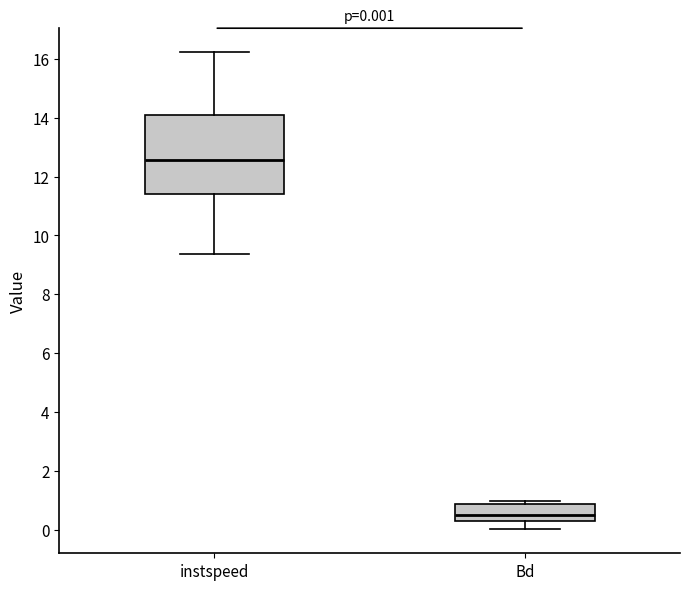

Which box's median line is the highest?

instspeed